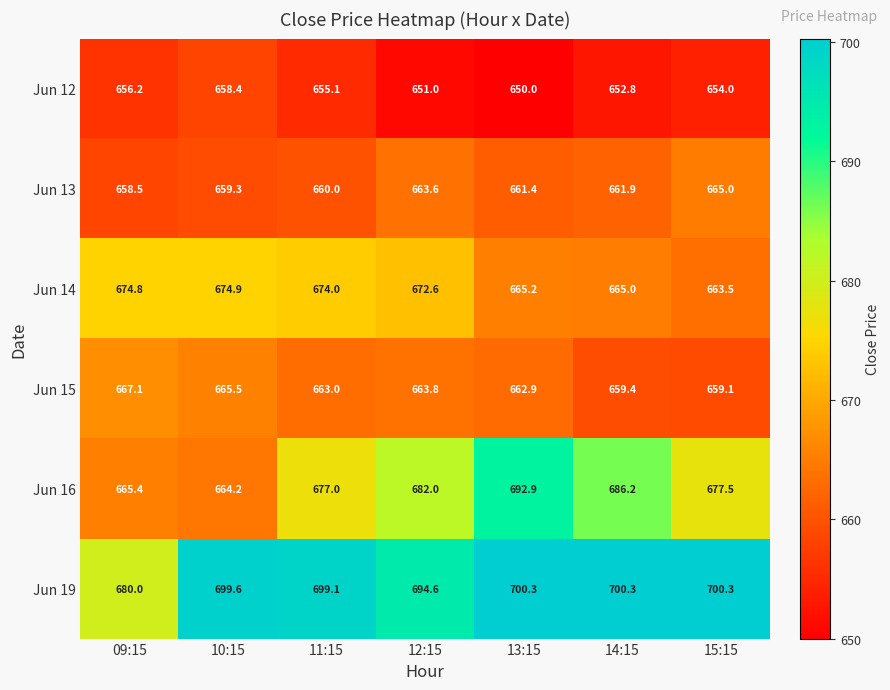

What is the maximum value shown in the chart?

700.3